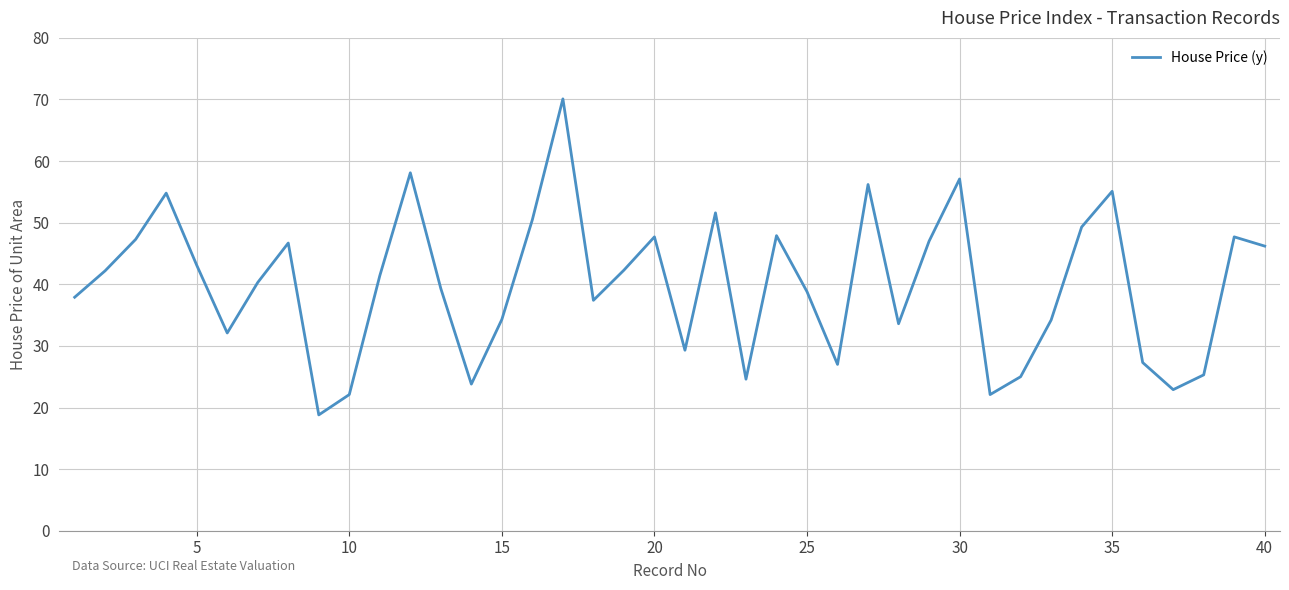

What is the average value?

40.0